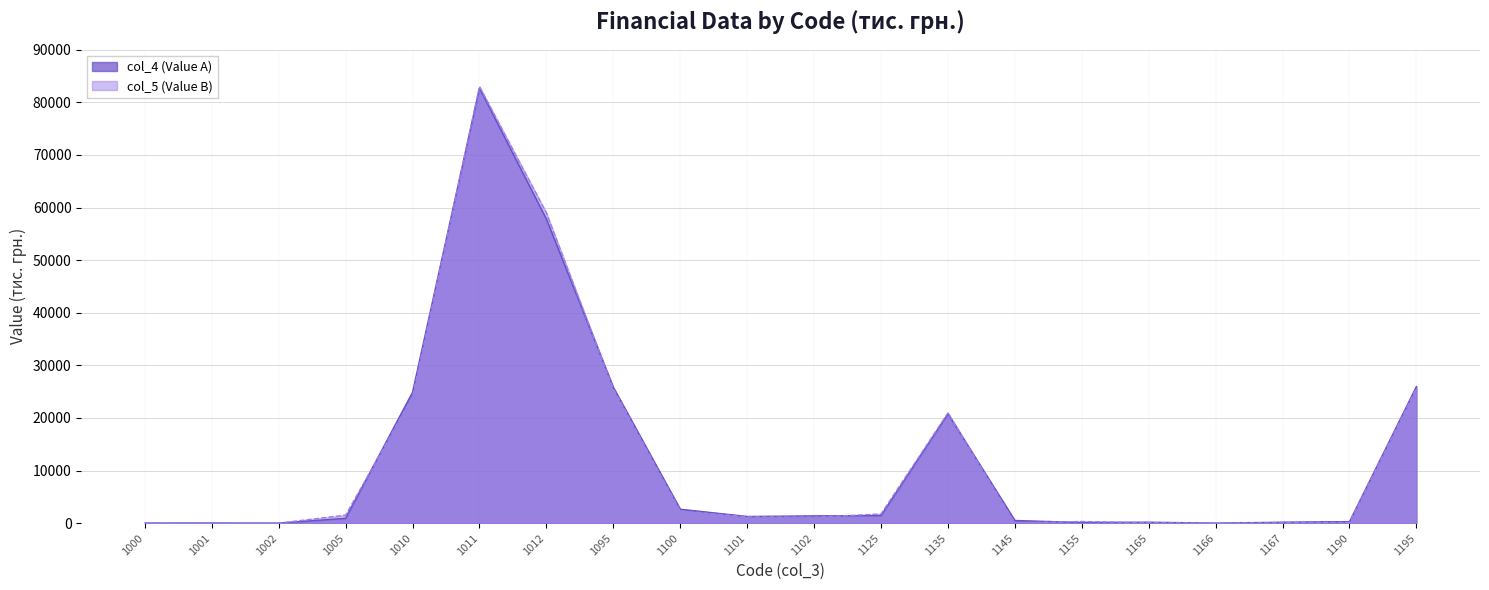

True or false: col_5 (Value B) and col_4 (Value A) cross at least once.

True